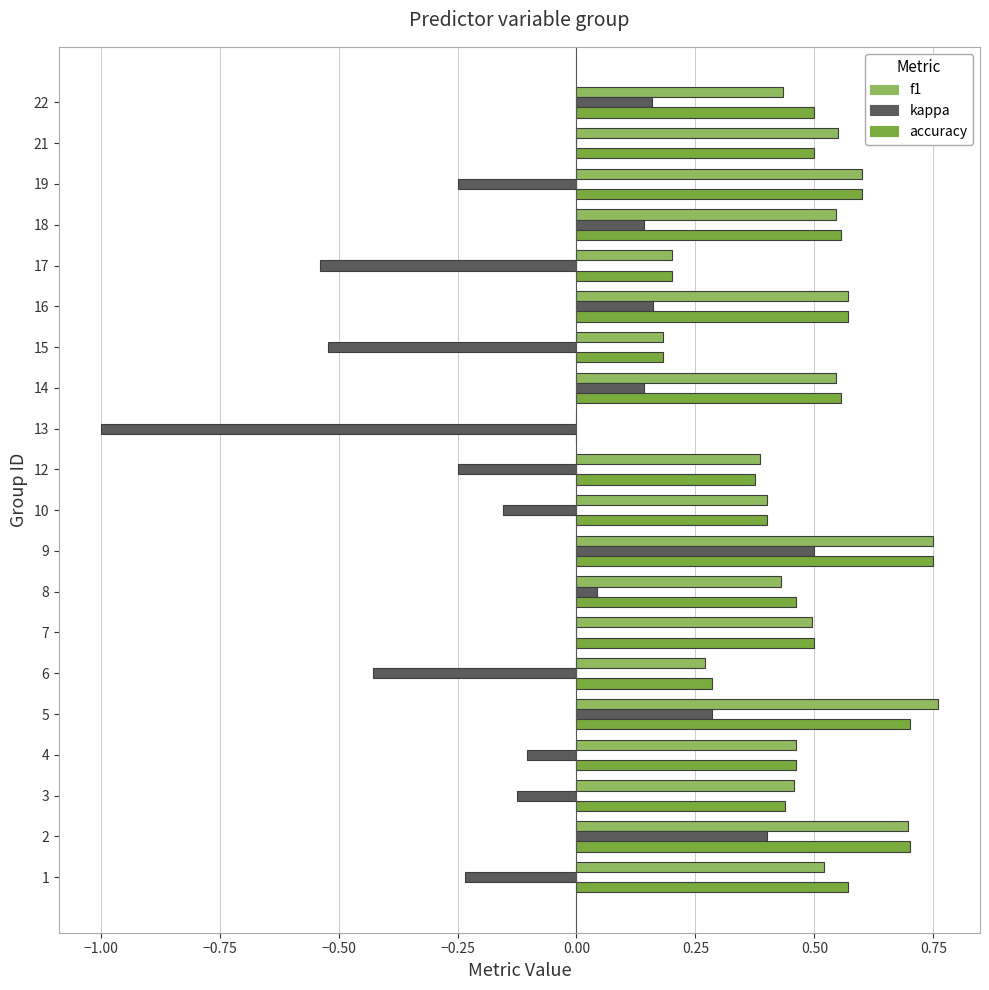

At which label does kappa reach its peak?

9